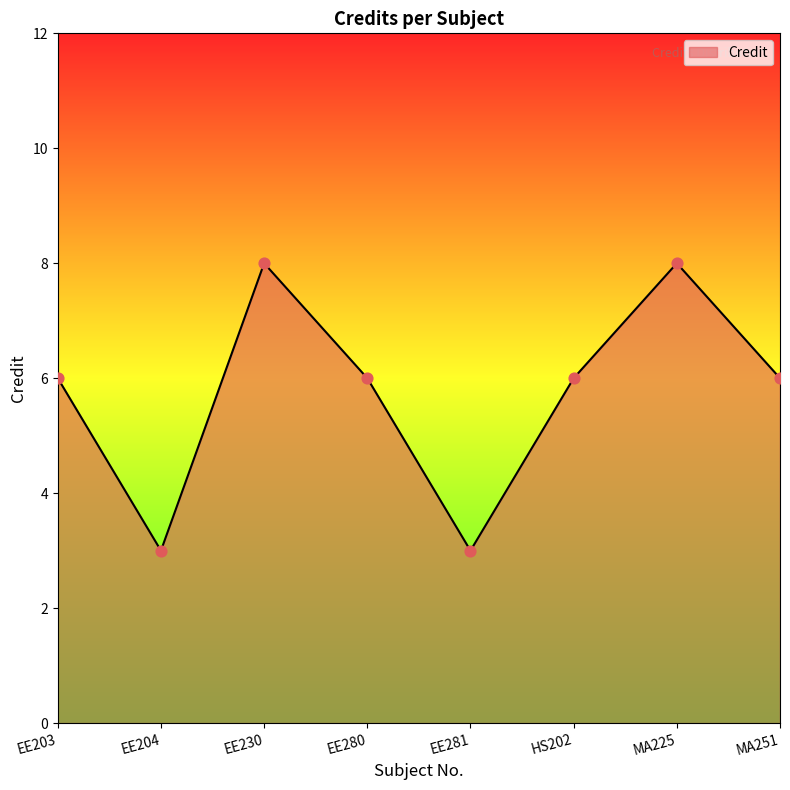

Which has a higher value, EE280 or EE204?

EE280